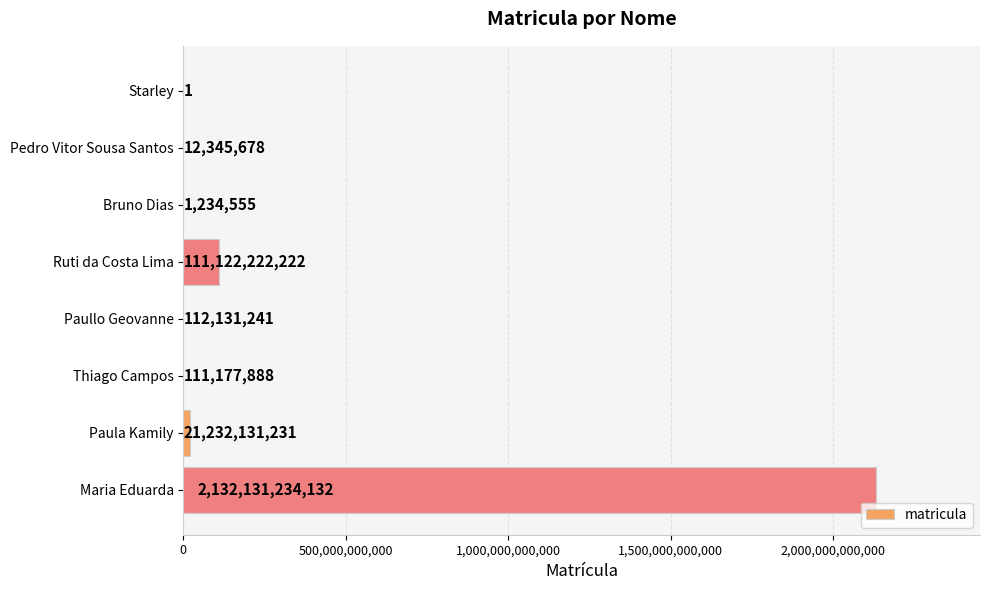

Count the number of categories in the chart.

8